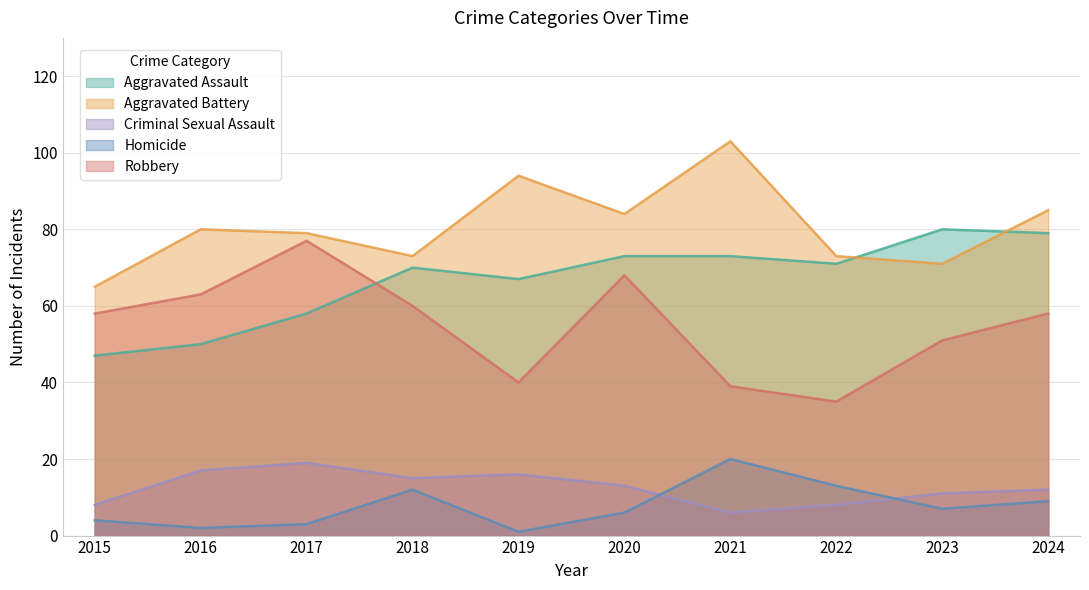

Count the number of data series in this chart.

5